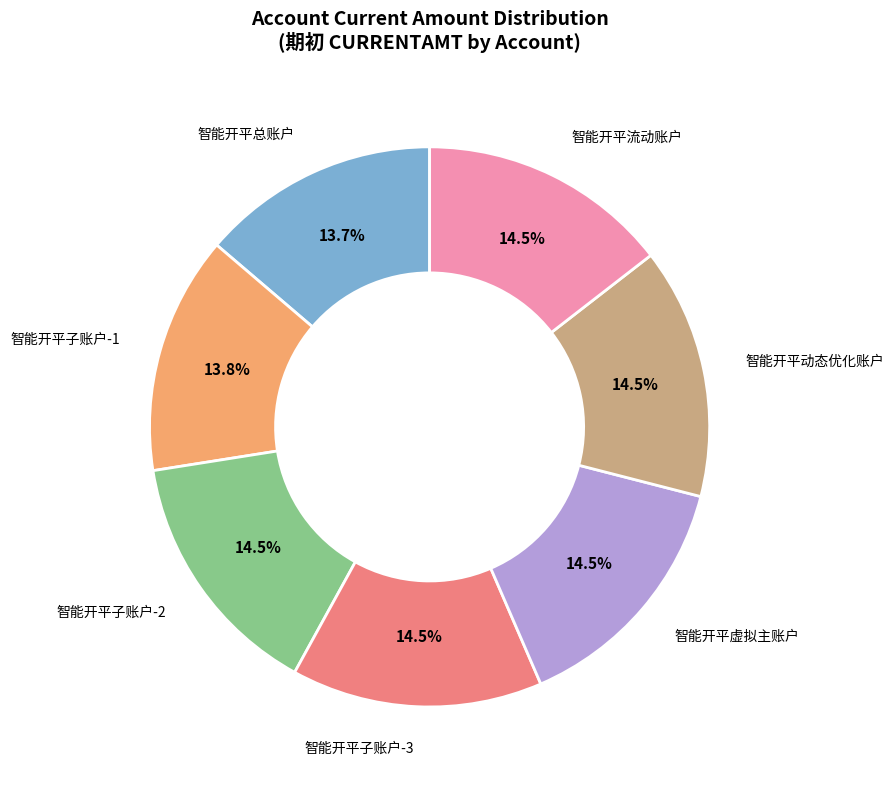

What percentage is NOT represented by 智能开平总账户?

86.3%